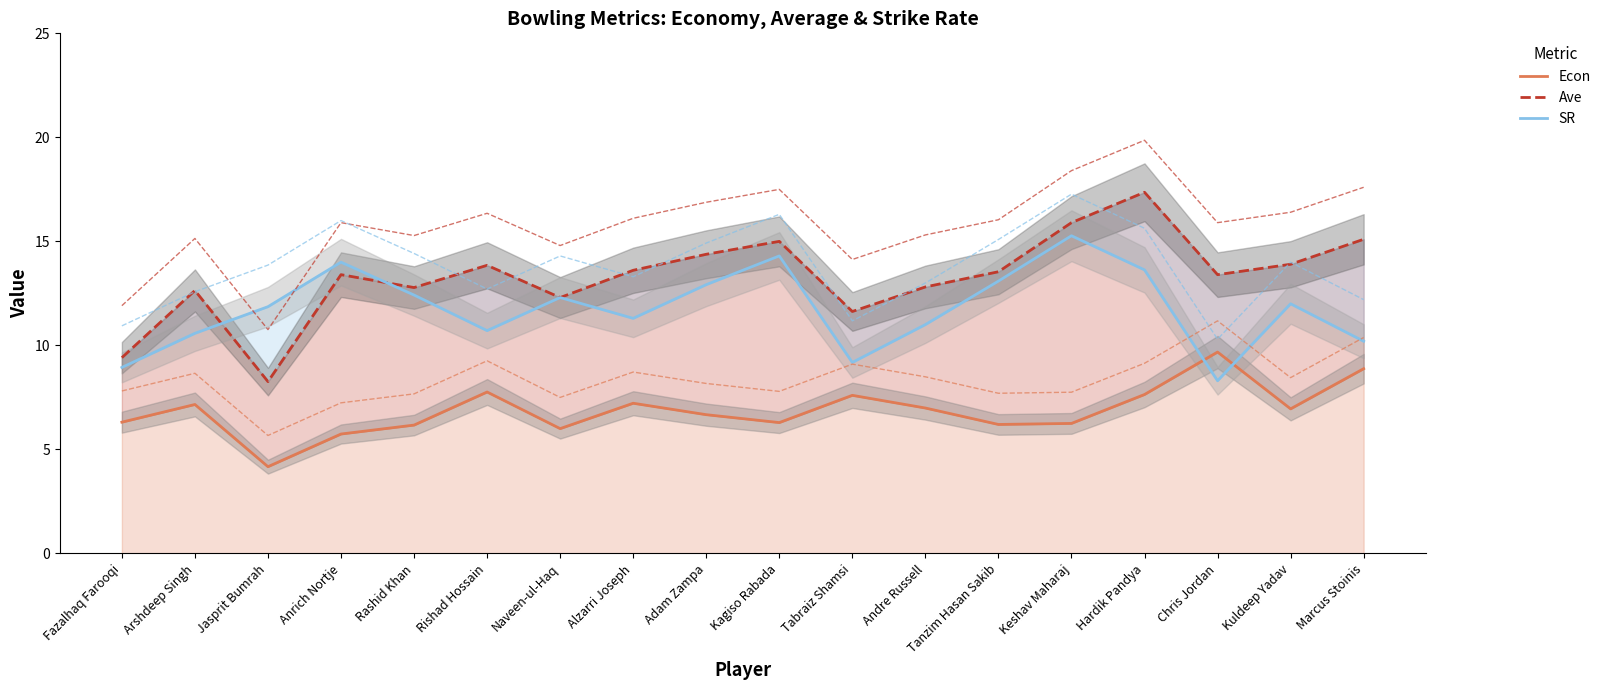

Which series has the widest spread of values?

Ave